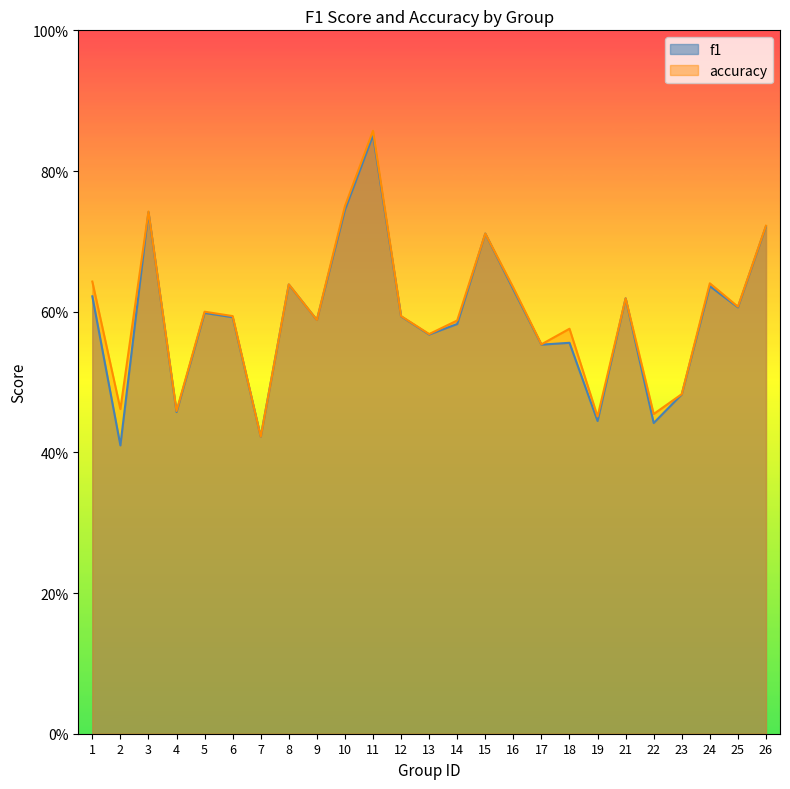

At 13, list the series in order from smallest to largest.

f1, accuracy